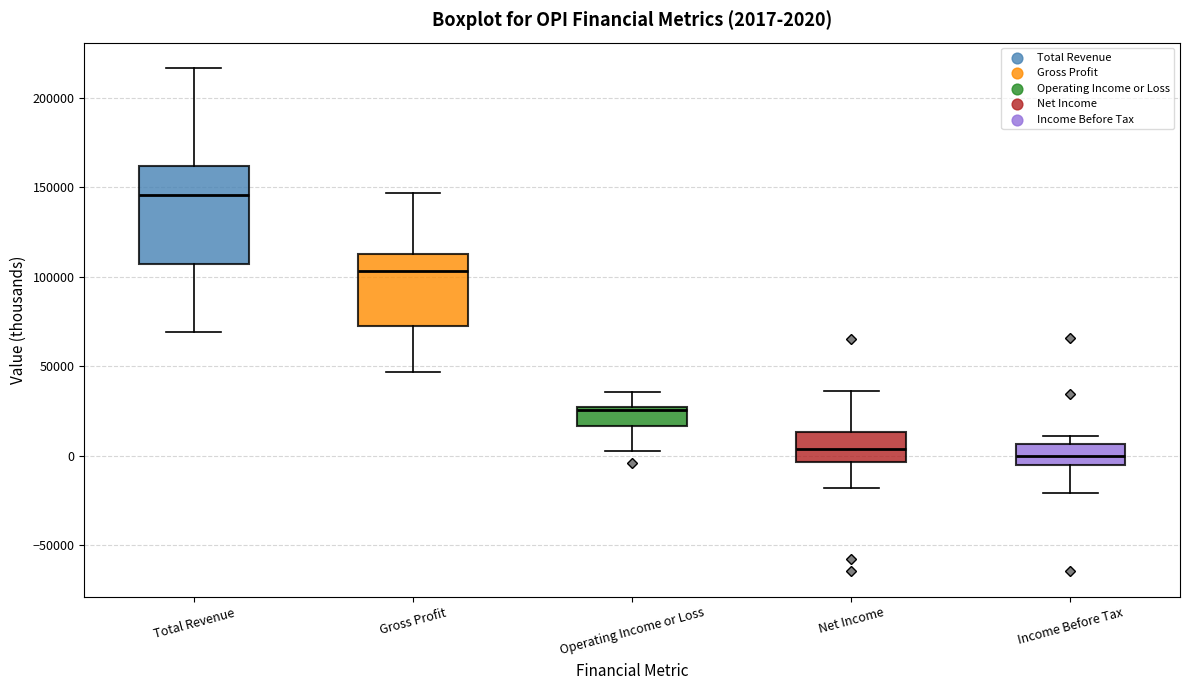

Which box is the tallest, from its lower edge to its upper edge?

Total Revenue